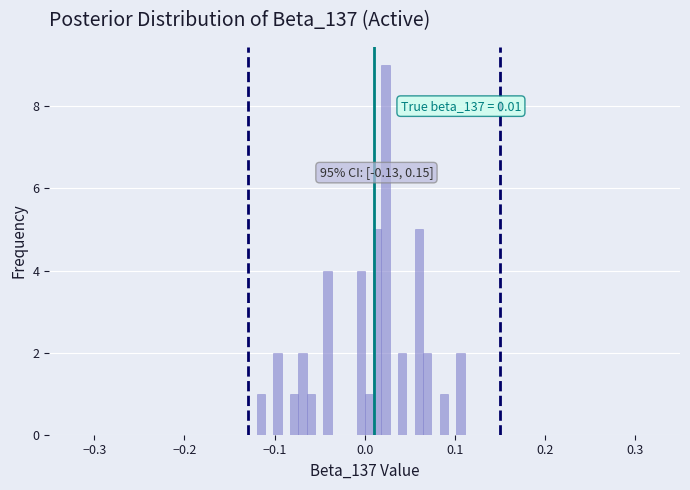

Around what value on the x-axis is the tallest bar? Give the approximate position of its centre, as read against the axis.

0.02